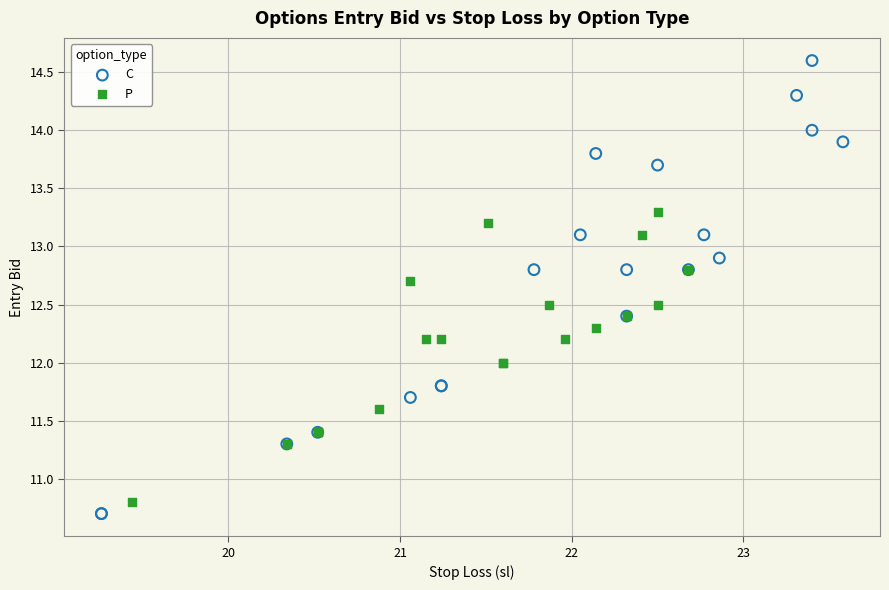

Which series has the widest spread of Y values?

C